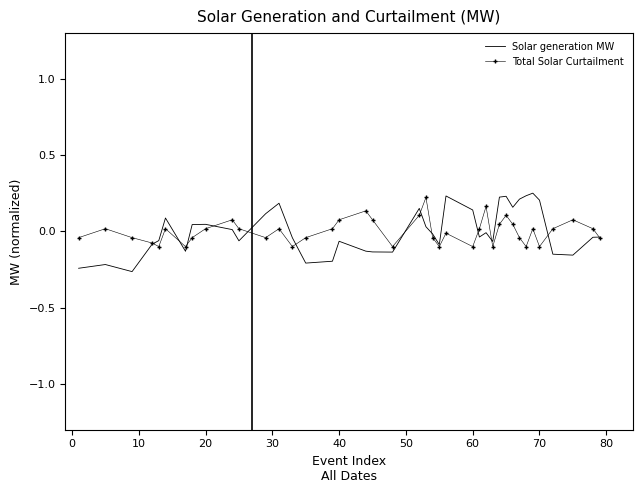

Which series has the largest range (max minus min)?

Solar generation MW